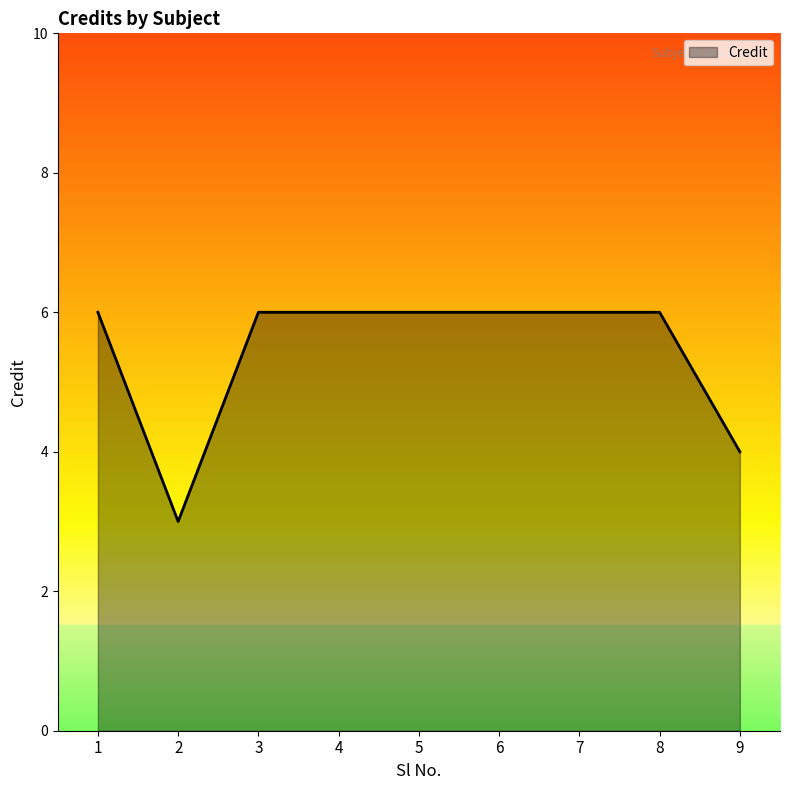

Approximately how many times larger is the value at 4 compared to 2?

2.0